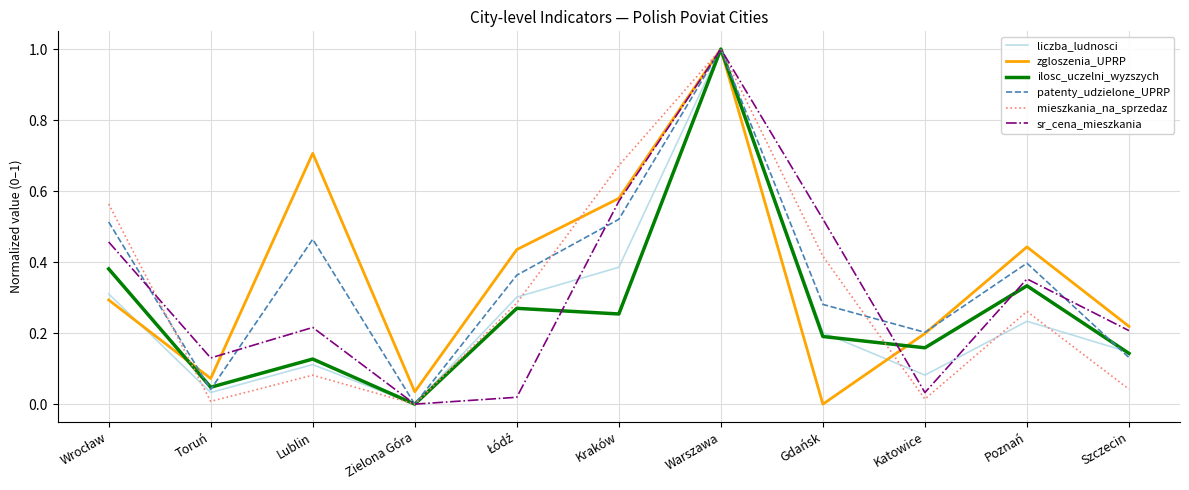

Which category has the highest value in the patenty_udzielone_UPRP series?

Warszawa